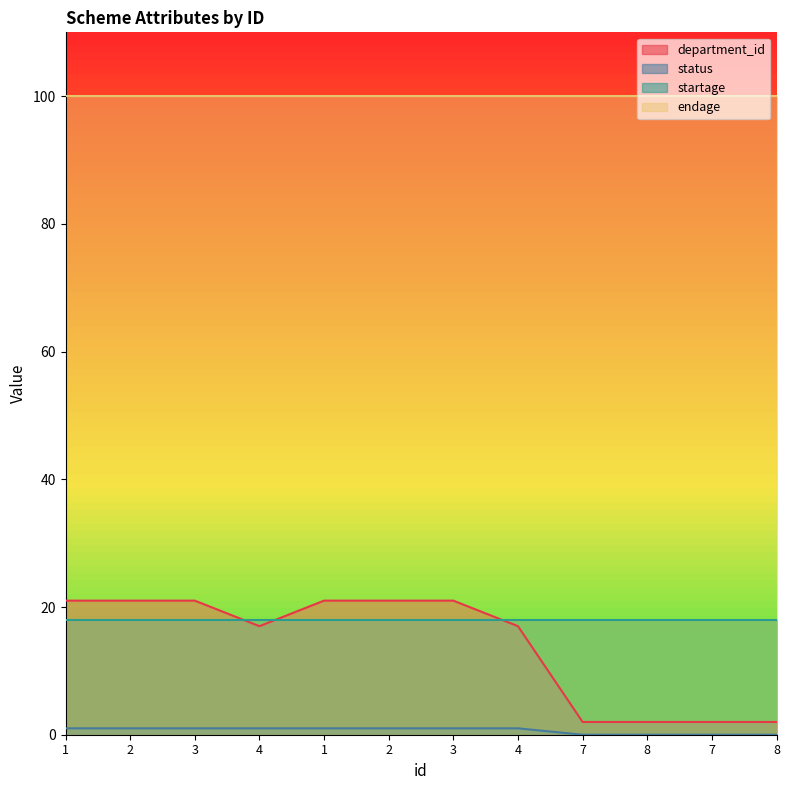

What is the sum of all status values?

8